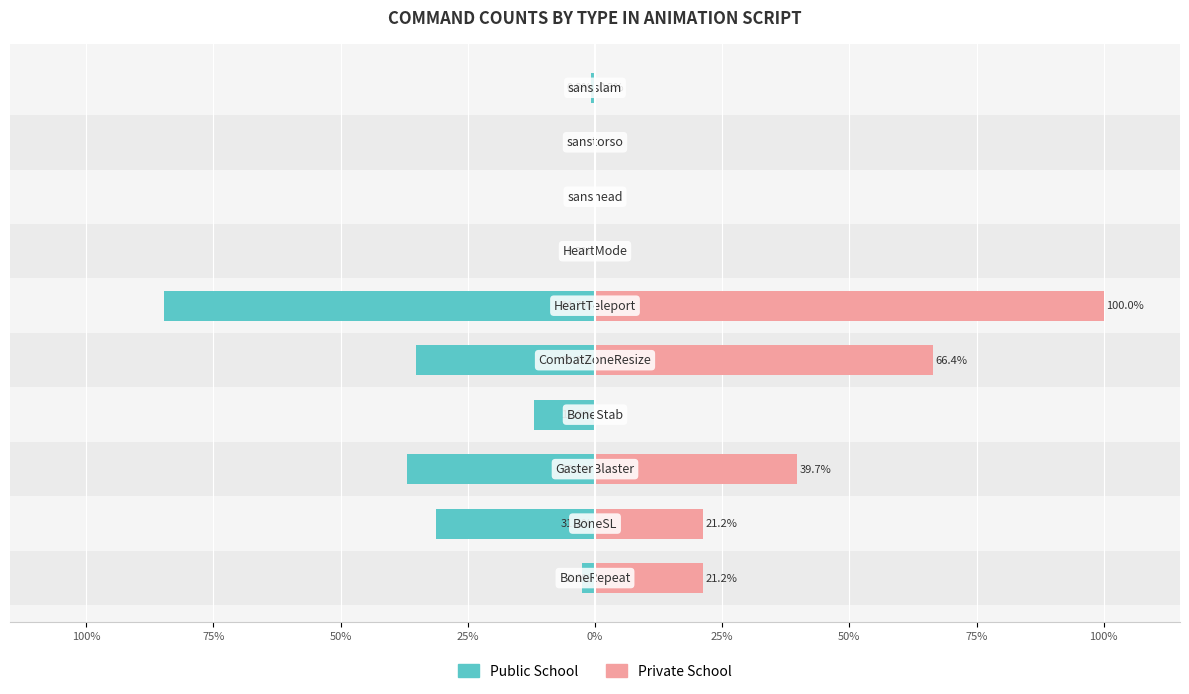

Reading left to right, list all the values displayed in this chart.

Public School: -2.6	-31.2	-37.0	-11.9	-35.2	-84.7	-0.3	0.0	0.0	-0.8
Private School: 21.2	21.2	39.7	0.0	66.4	100.0	0.0	0.0	0.0	0.3